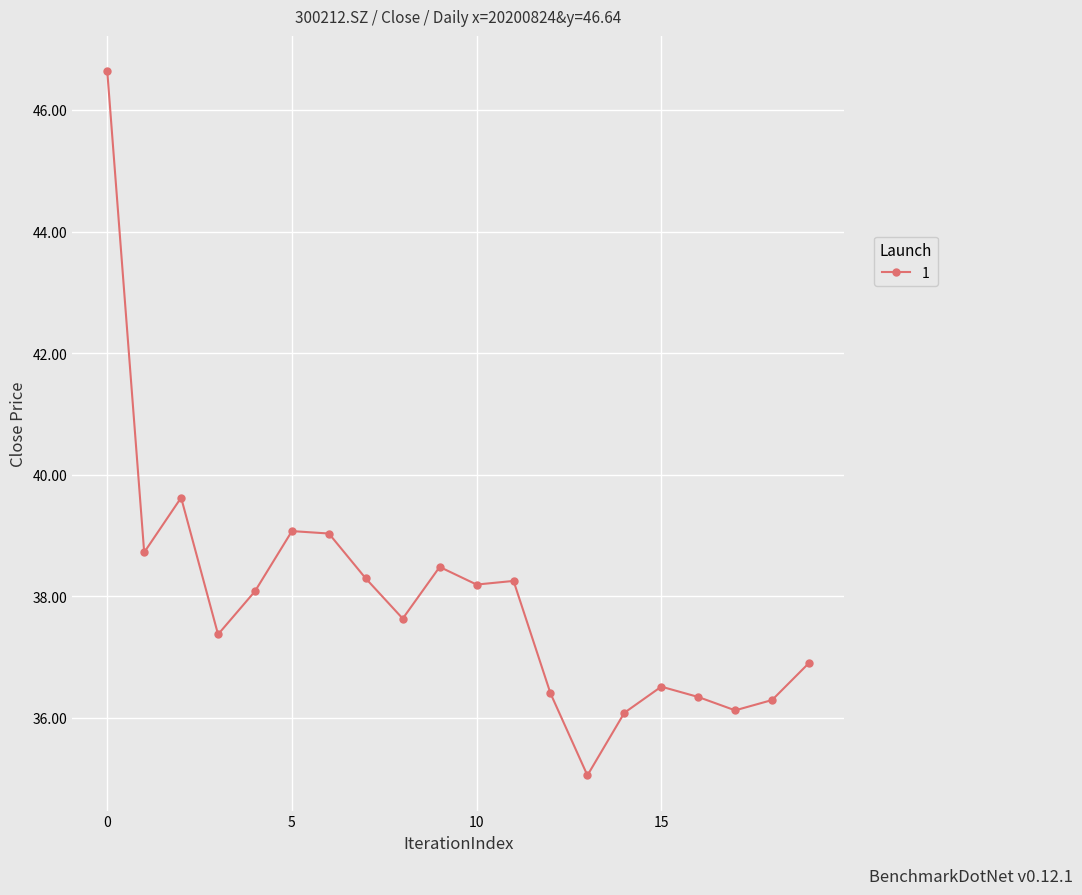

What is the value of the 8th point from the left?

38.3